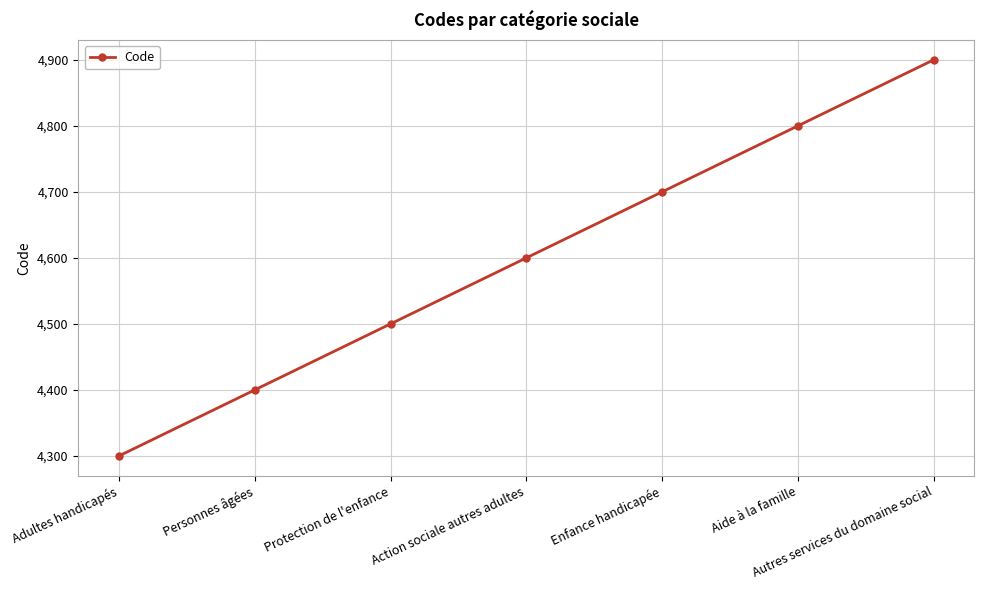

Does the chart display data point markers on the line(s)?

Yes